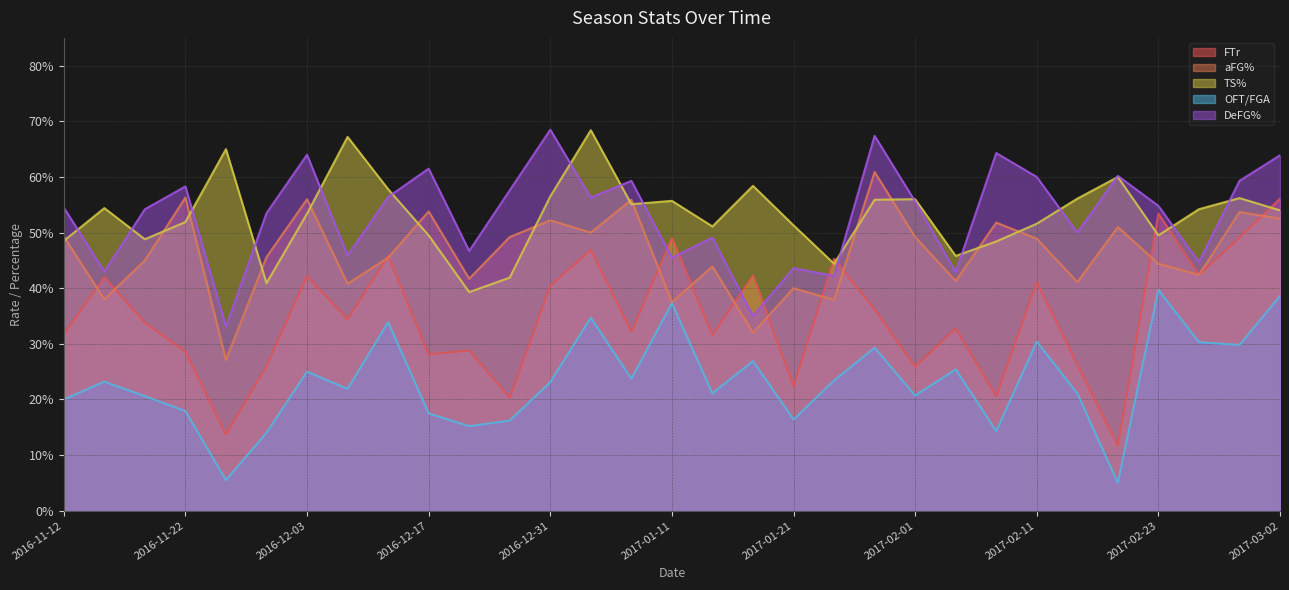

True or false: aFG% has more than 1 interior local peaks.

True